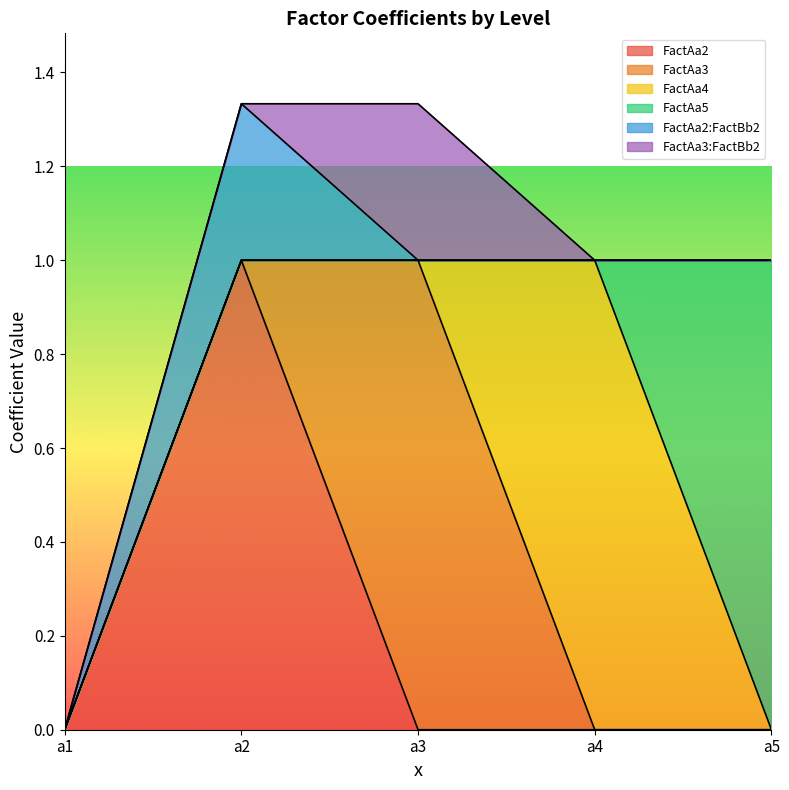

Is it true that FactAa2 equals 1.0 at a2?

True